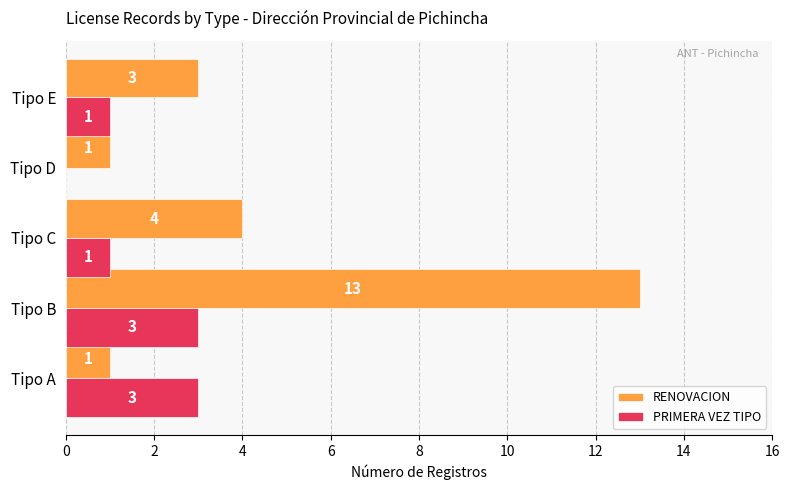

Which series changed the most between Tipo D and Tipo E?

RENOVACION